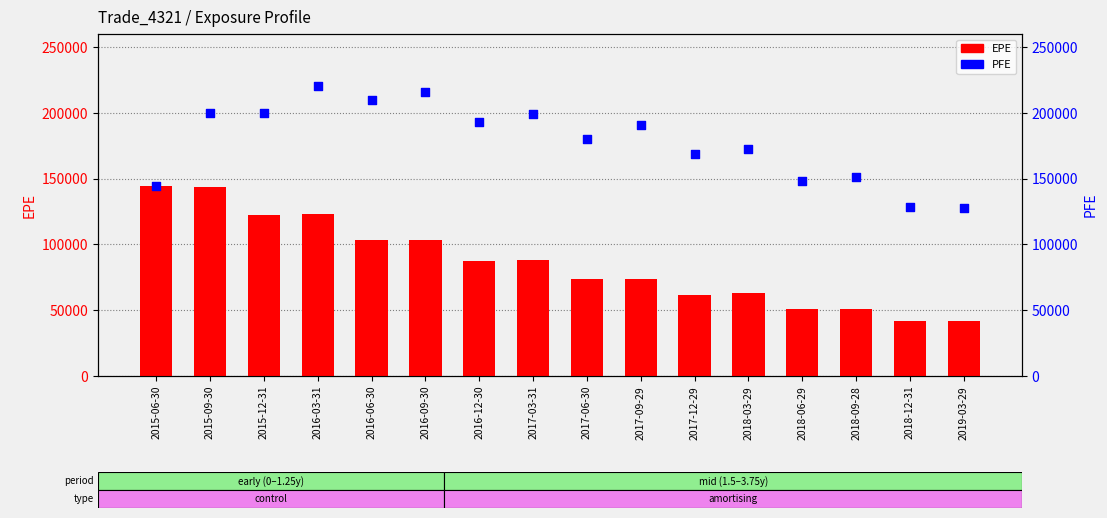

At how many categories does at least one series exceed 146471?

13